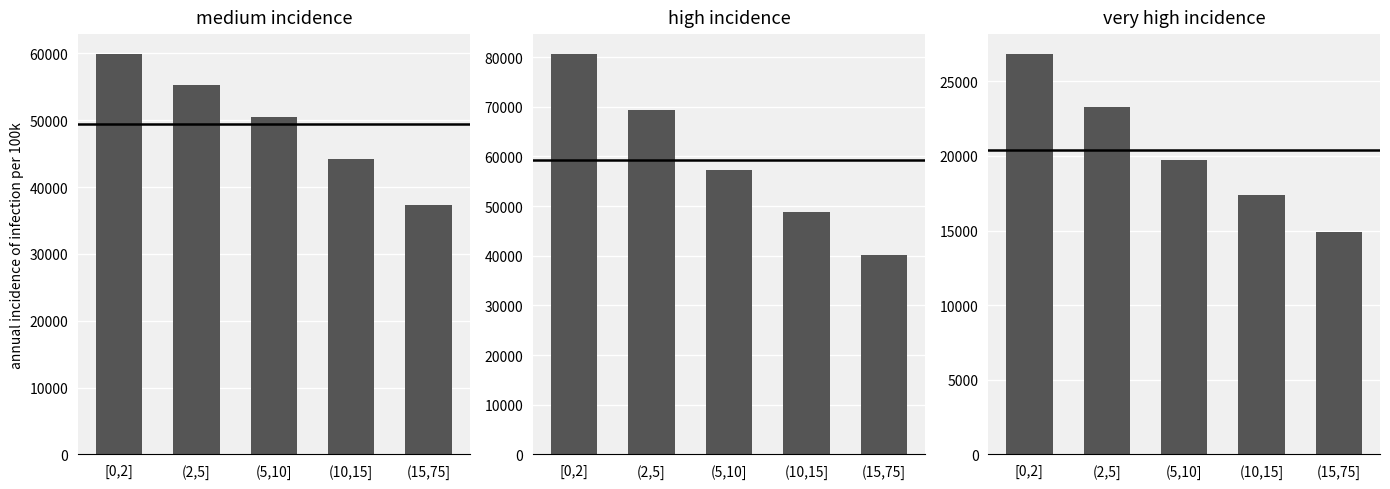

How many values in the predicted_total_infected_mean series are below 57266?

2